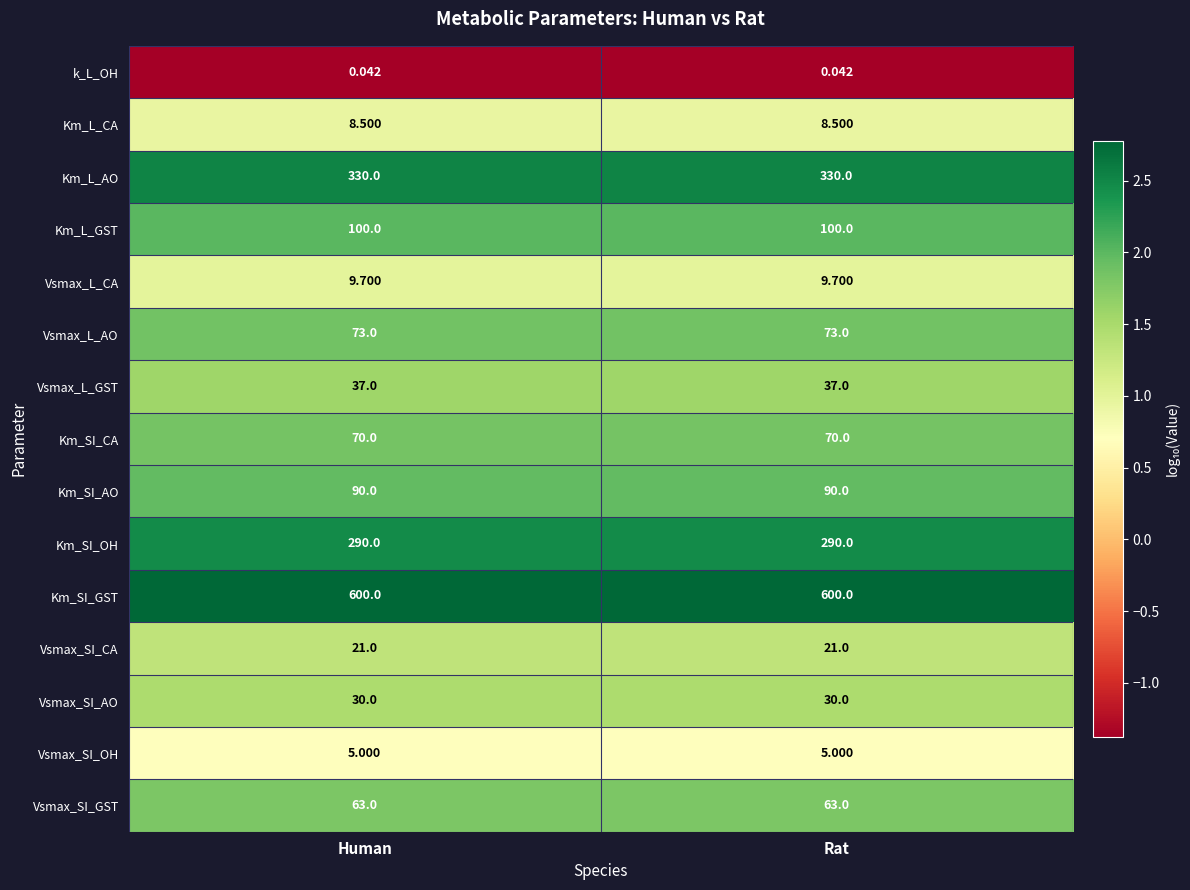

At Human, list the series in order from smallest to largest.

k_L_OH, Vsmax_SI_OH, Km_L_CA, Vsmax_L_CA, Vsmax_SI_CA, Vsmax_SI_AO, Vsmax_L_GST, Vsmax_SI_GST, Km_SI_CA, Vsmax_L_AO, Km_SI_AO, Km_L_GST, Km_SI_OH, Km_L_AO, Km_SI_GST